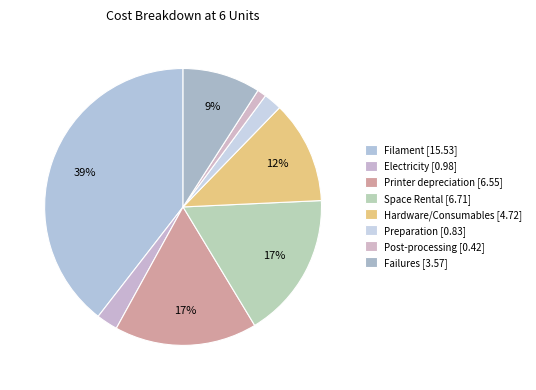

To the nearest percent, what is the difference between the Failures and Printer depreciation slice percentages?

8%